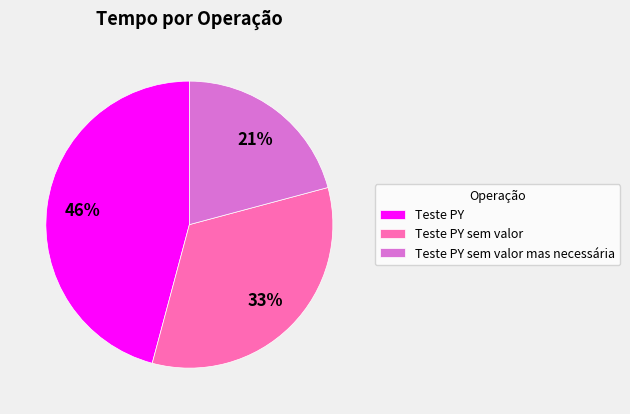

To the nearest percent, what portion does Teste PY sem valor mas necessária represent?

21%